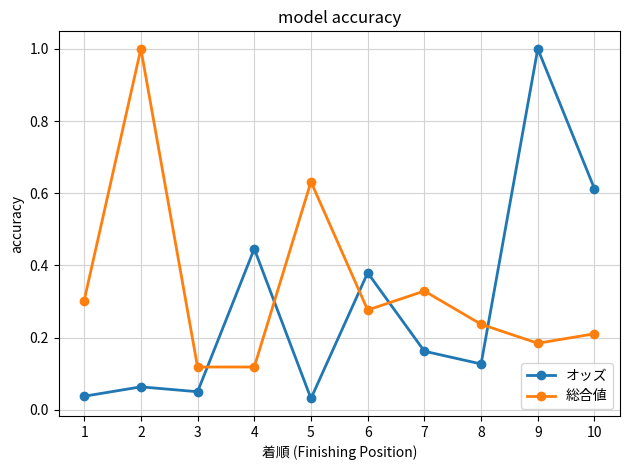

True or false: オッズ has more than 1 points higher than both neighbors.

True